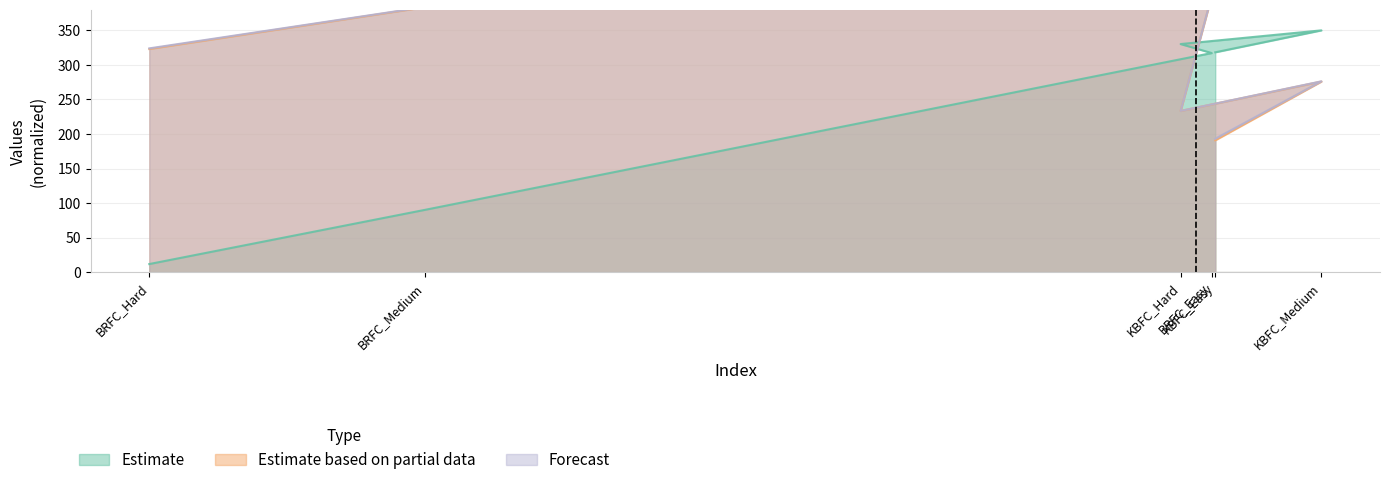

Which has a higher value, KBFC_Medium or BRFC_Medium?

KBFC_Medium